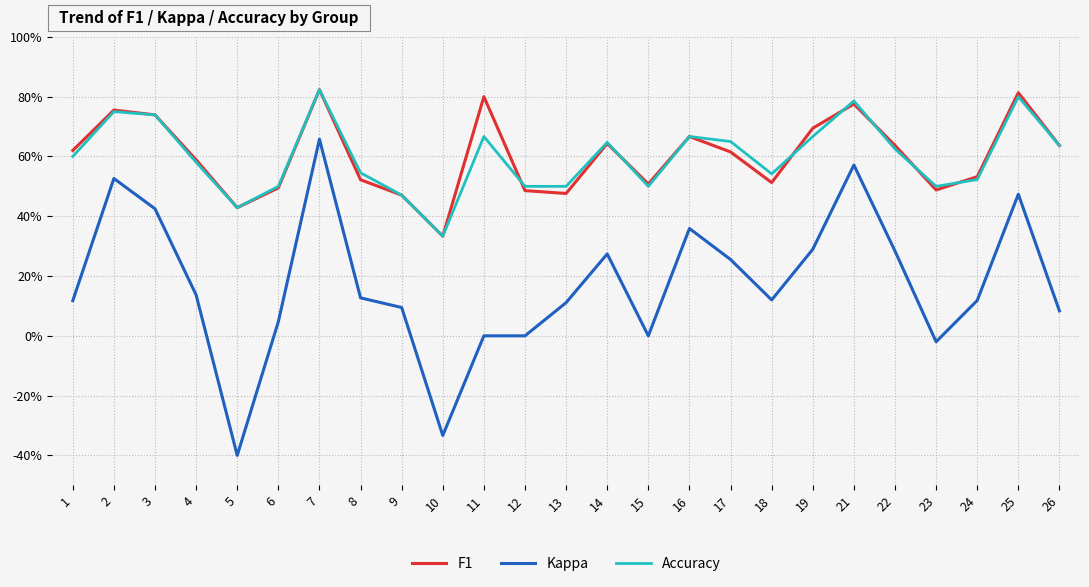

Reading right to left, transcribe all the data shown in this chart.

F1: 26=0.6	25=0.8	24=0.5	23=0.5	22=0.6	21=0.8	19=0.7	18=0.5	17=0.6	16=0.7	15=0.5	14=0.6	13=0.5	12=0.5	11=0.8	10=0.3	9=0.5	8=0.5	7=0.8	6=0.5	5=0.4	4=0.6	3=0.7	2=0.8	1=0.6
Kappa: 26=0.1	25=0.5	24=0.1	23=-0.0	22=0.3	21=0.6	19=0.3	18=0.1	17=0.3	16=0.4	15=0.0	14=0.3	13=0.1	12=0.0	11=0.0	10=-0.3	9=0.1	8=0.1	7=0.7	6=0.0	5=-0.4	4=0.1	3=0.4	2=0.5	1=0.1
Accuracy: 26=0.6	25=0.8	24=0.5	23=0.5	22=0.6	21=0.8	19=0.7	18=0.5	17=0.7	16=0.7	15=0.5	14=0.6	13=0.5	12=0.5	11=0.7	10=0.3	9=0.5	8=0.5	7=0.8	6=0.5	5=0.4	4=0.6	3=0.7	2=0.8	1=0.6